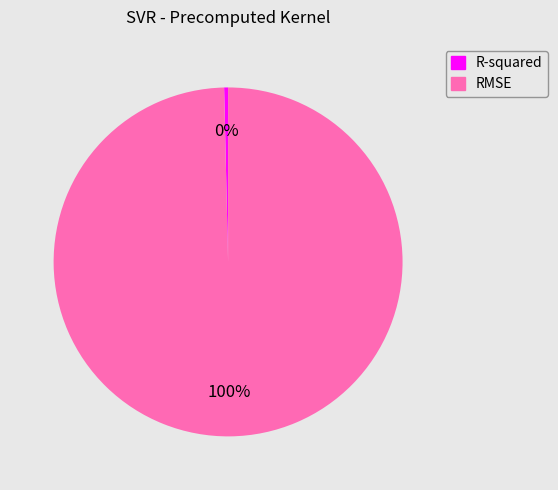

Rank the categories by value from lowest to highest.

R-squared, RMSE